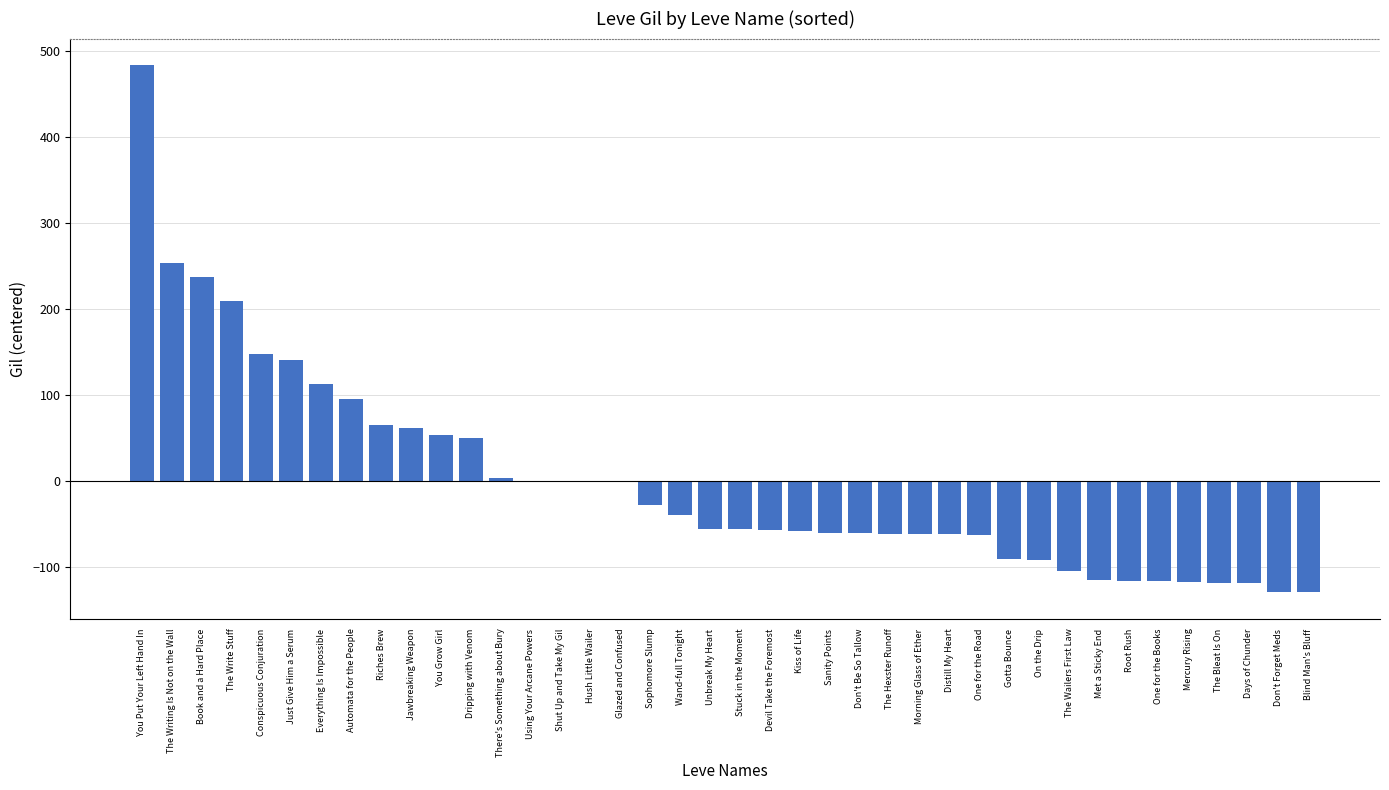

Is it true that the value at The Write Stuff is 120.1?

False